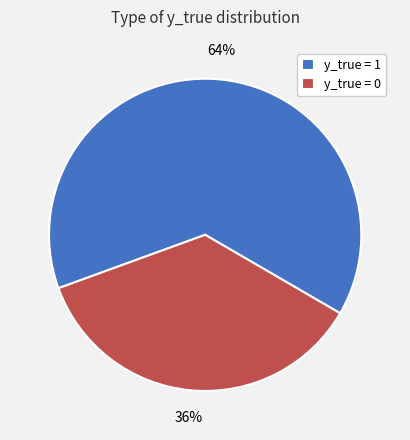

What is the smallest slice in the pie chart?

y_true = 0